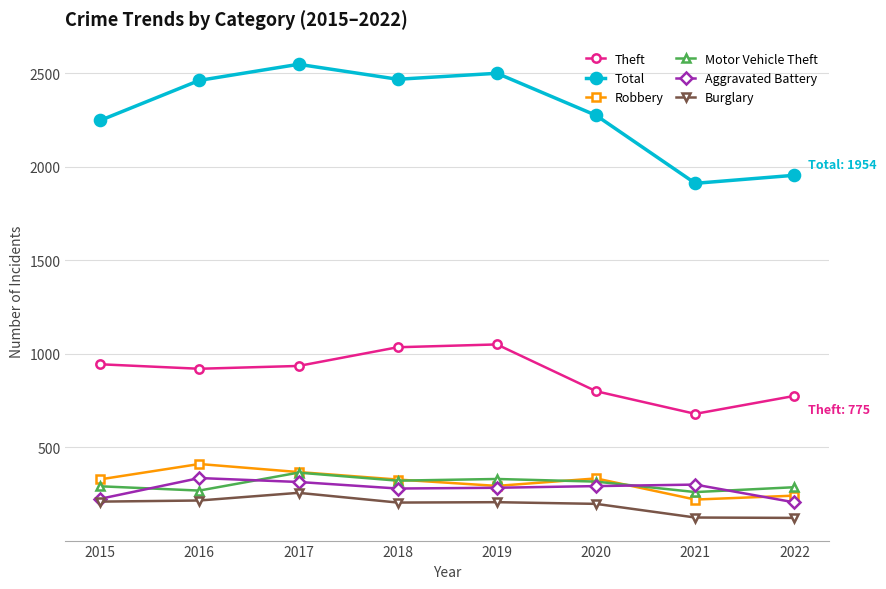

How many interior local valleys does the Theft series have?

2